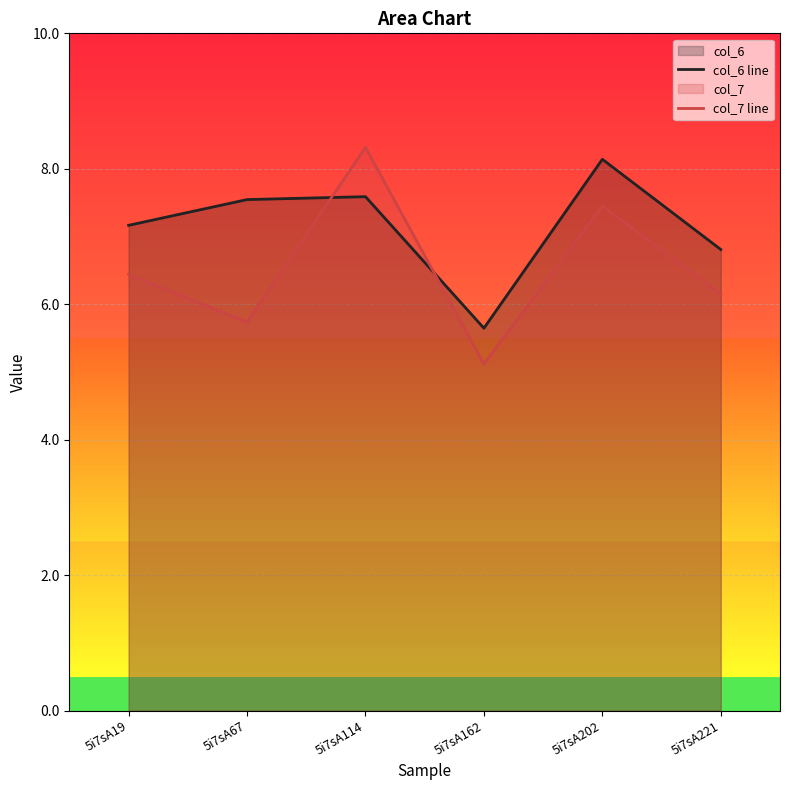

Which has a higher value, 5i7sA67 or 5i7sA114?

5i7sA114